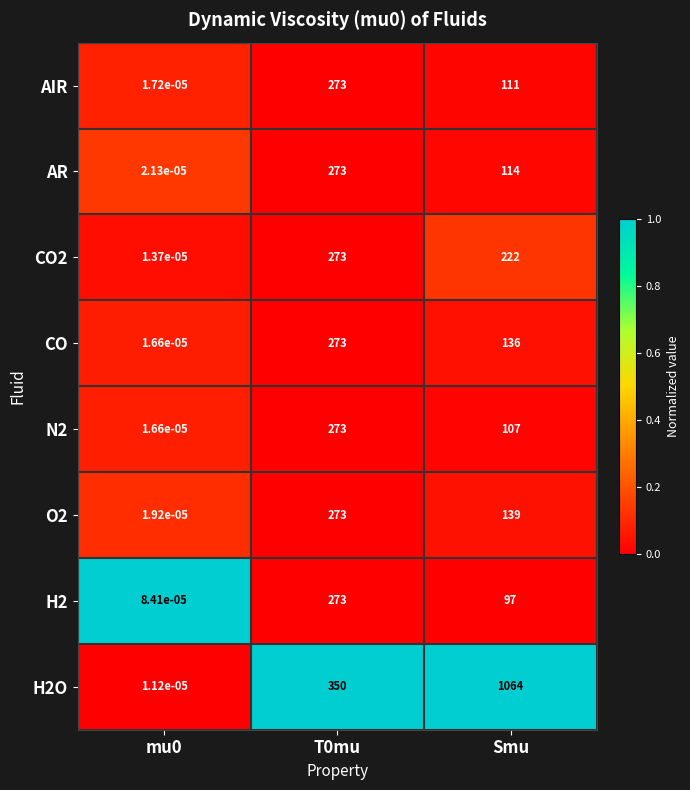

What is the spread (max minus min) of values at T0mu?

77.0